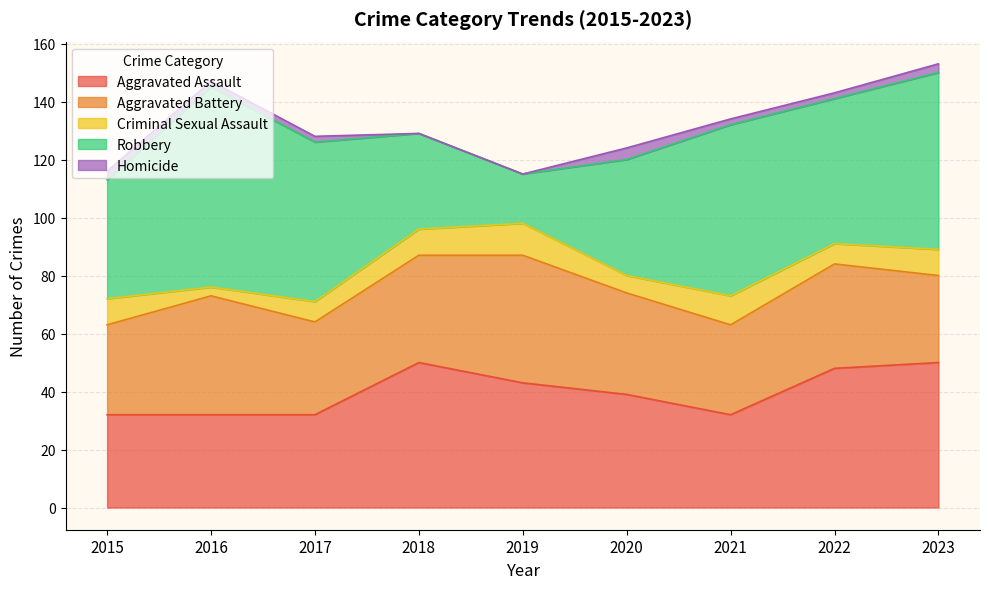

Which series has the widest spread of values?

Robbery